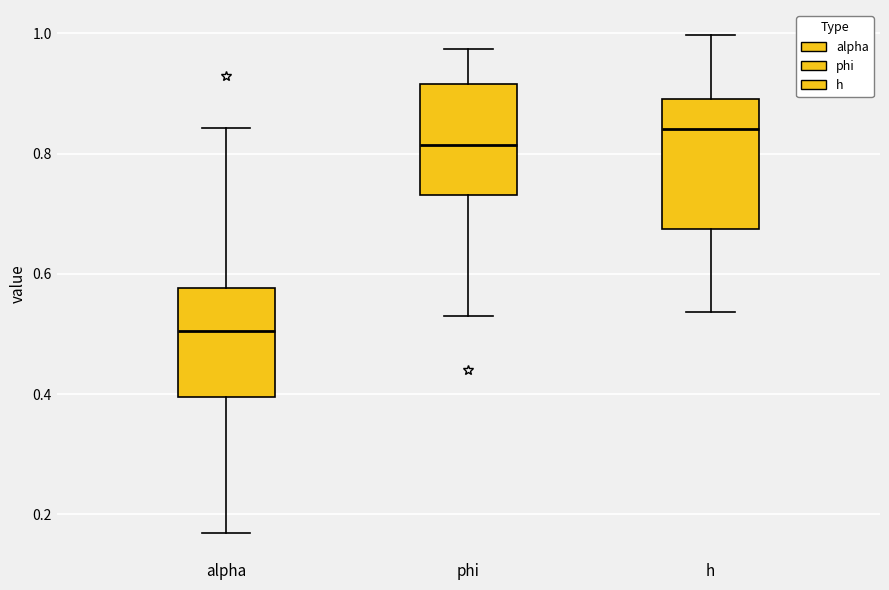

Which box's median line is the highest?

h